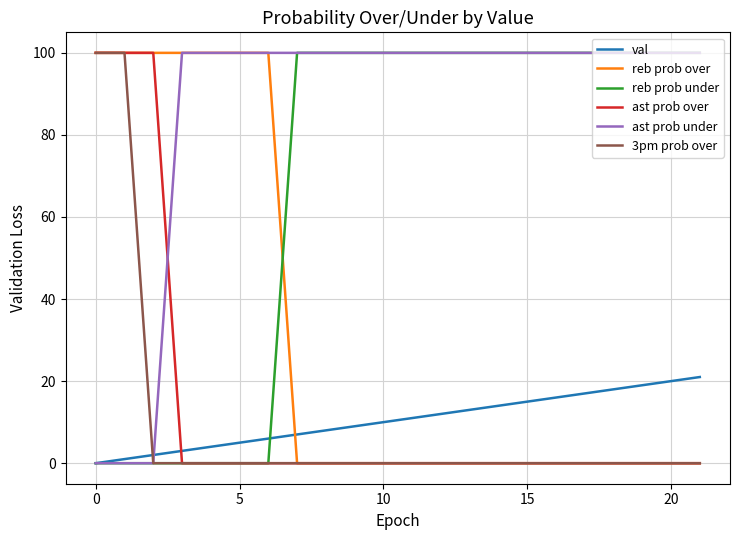

What is the highest value of the ast prob over series?

100